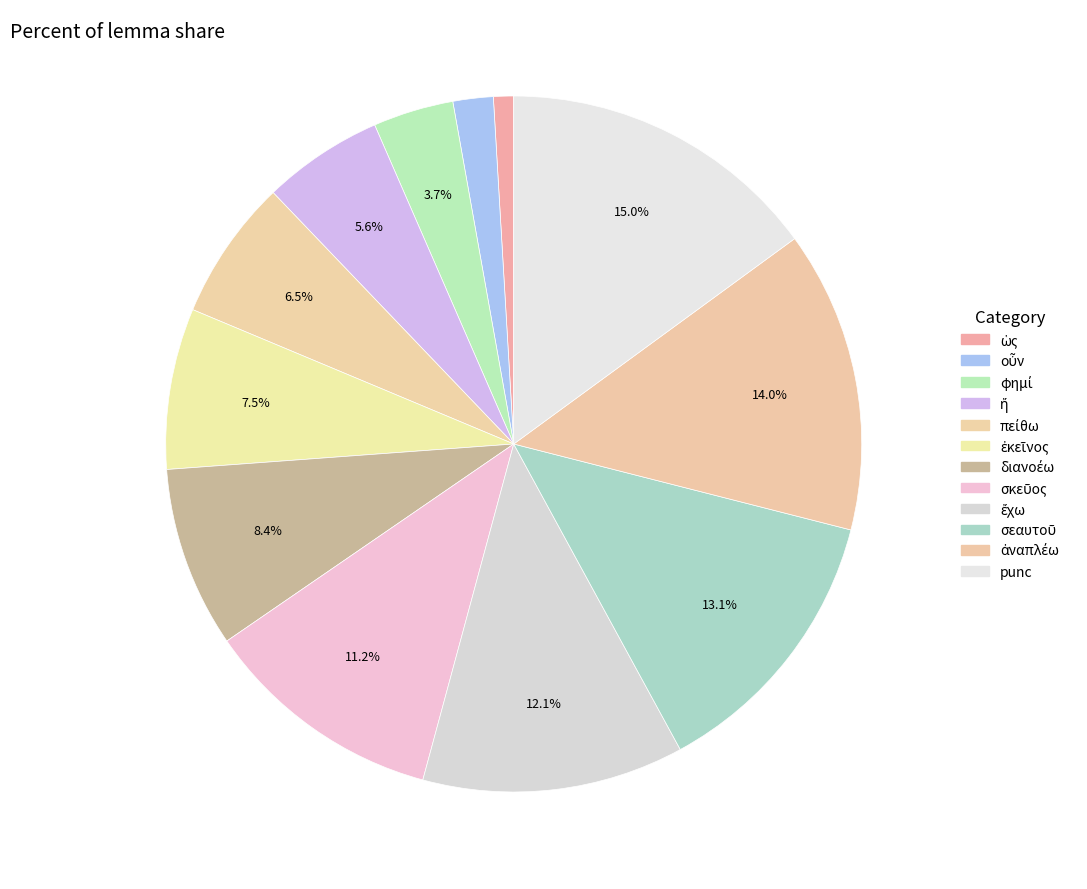

What is the smallest slice in the pie chart?

ὡς